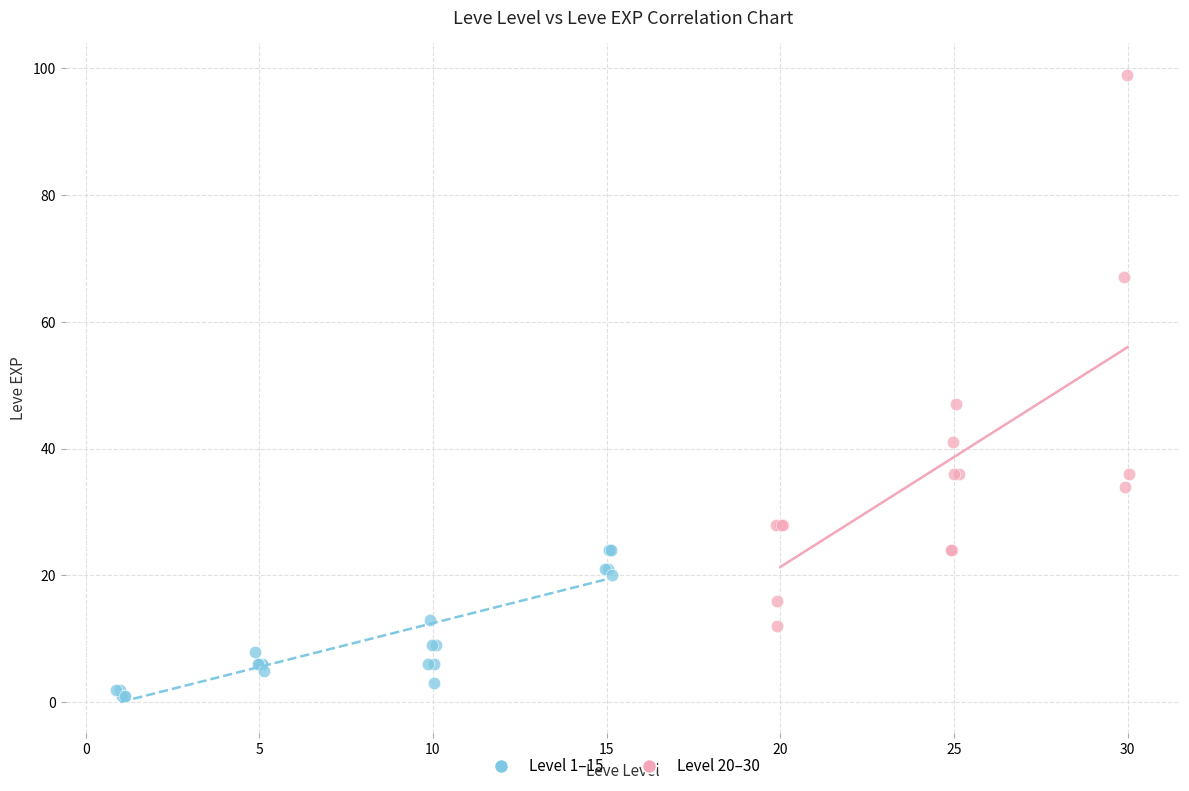

Which series contains the lowest Y value?

Level 1–15